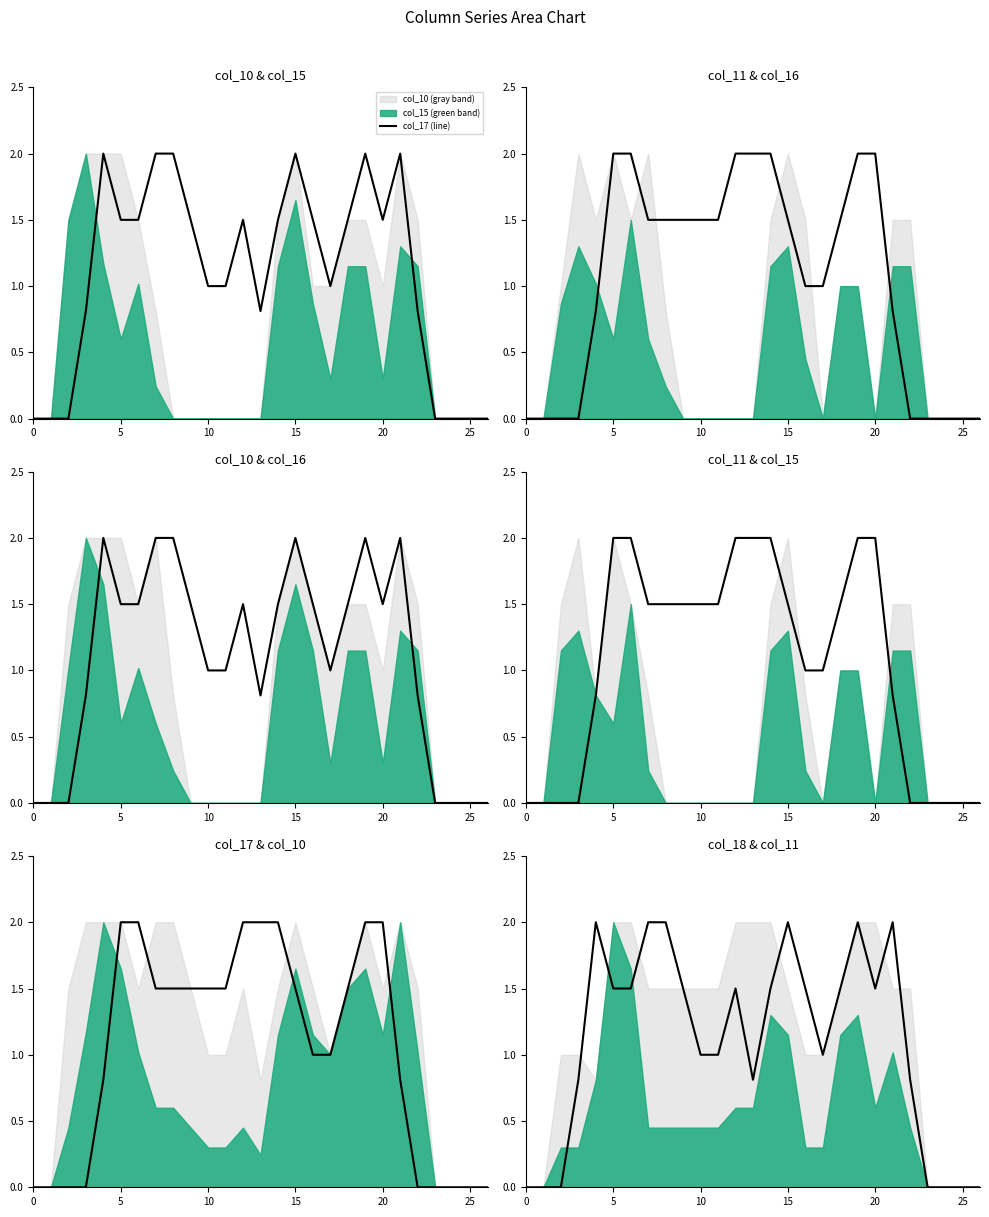

Between 21 and 23, which series saw the biggest shift?

col_17 (line)